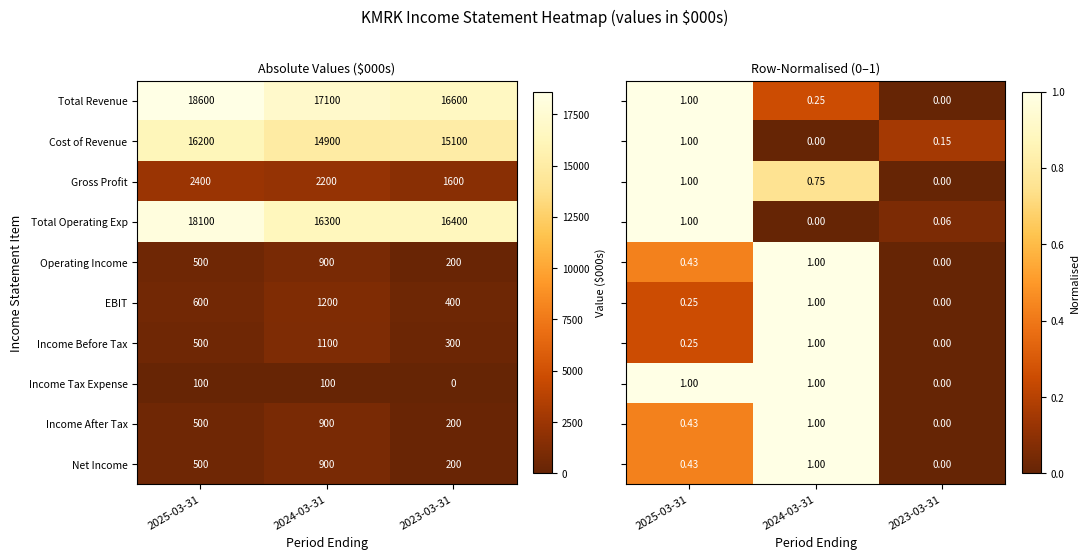

Which category has the highest value in the Total Revenue series?

2025-03-31